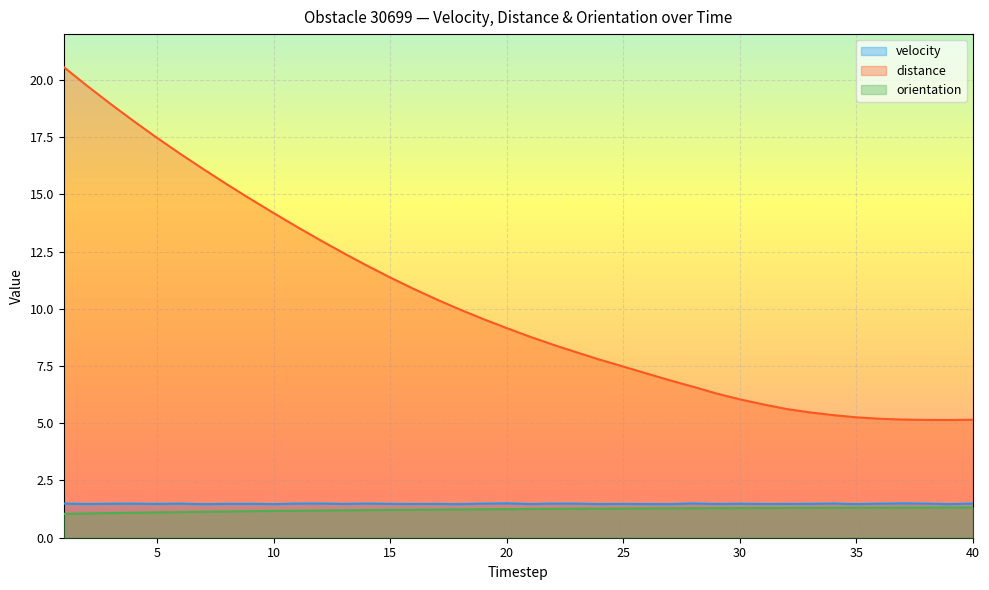

Which series has the largest total across all categories?

distance